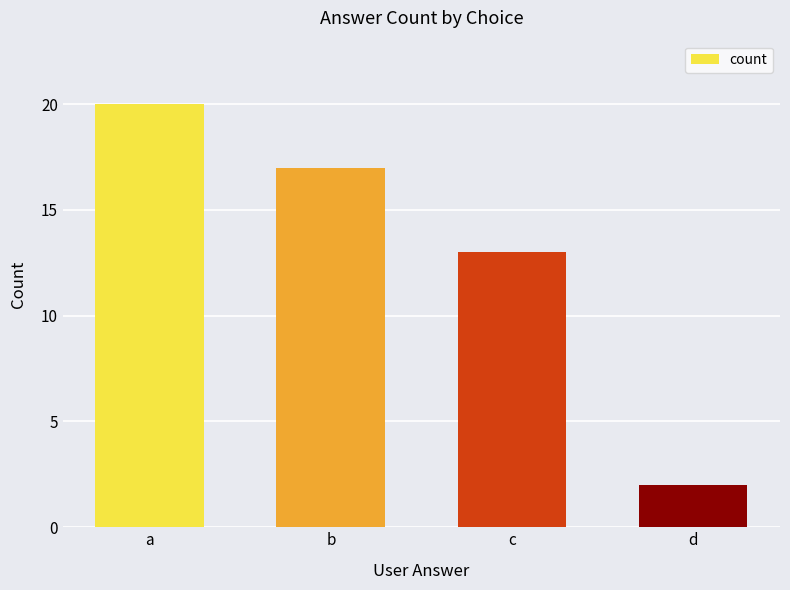

Reading left to right, transcribe all the data shown in this chart.

20	17	13	2